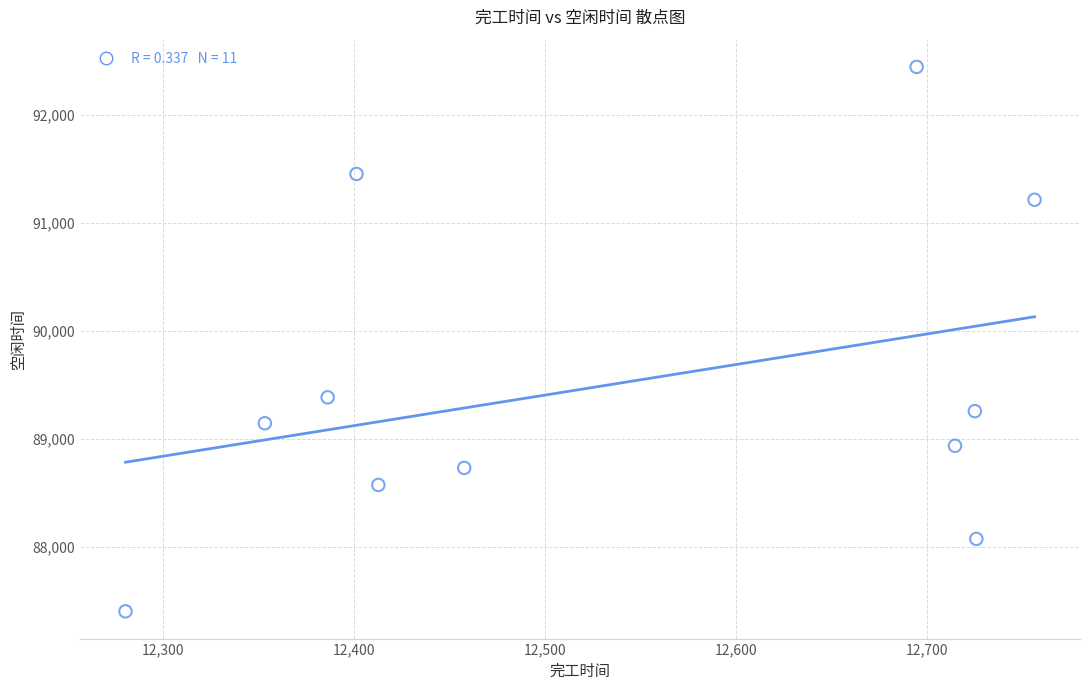

What Y value in the scatter plot is closest to 89925?

89385.6